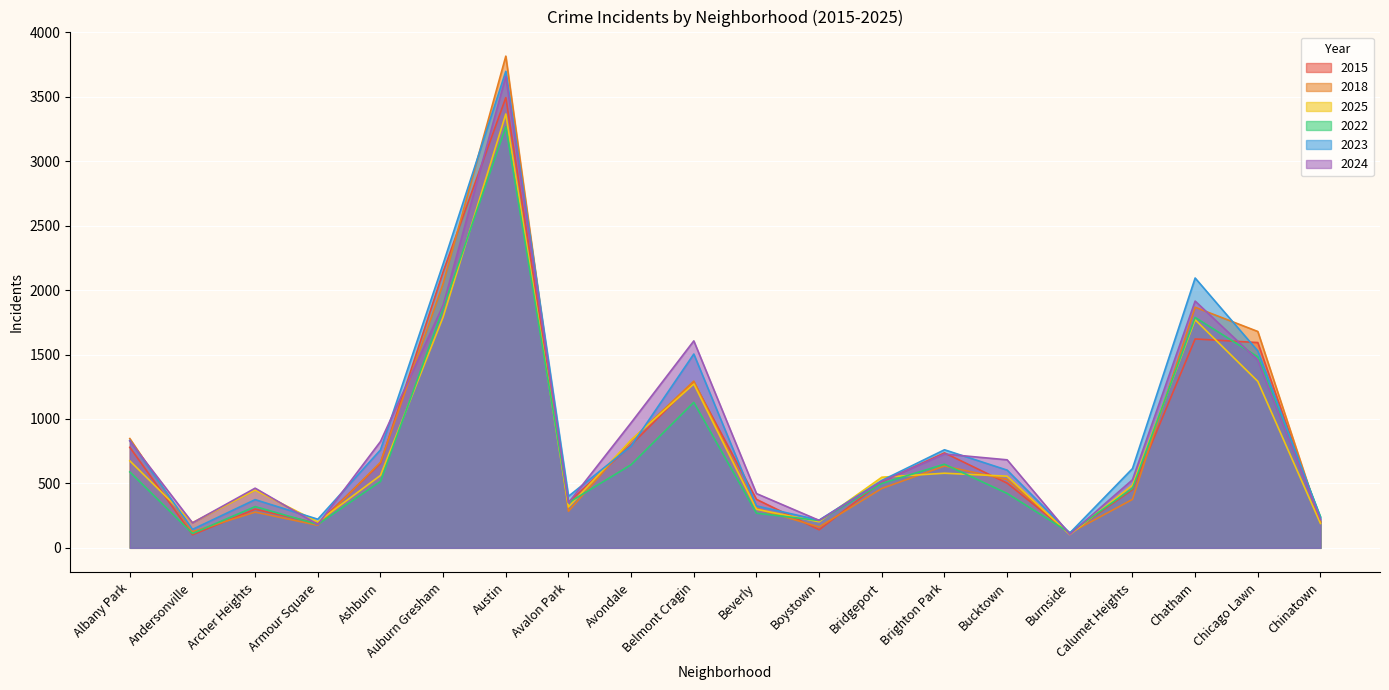

What is the difference between the maximum and minimum values in the 2025 series?

3264